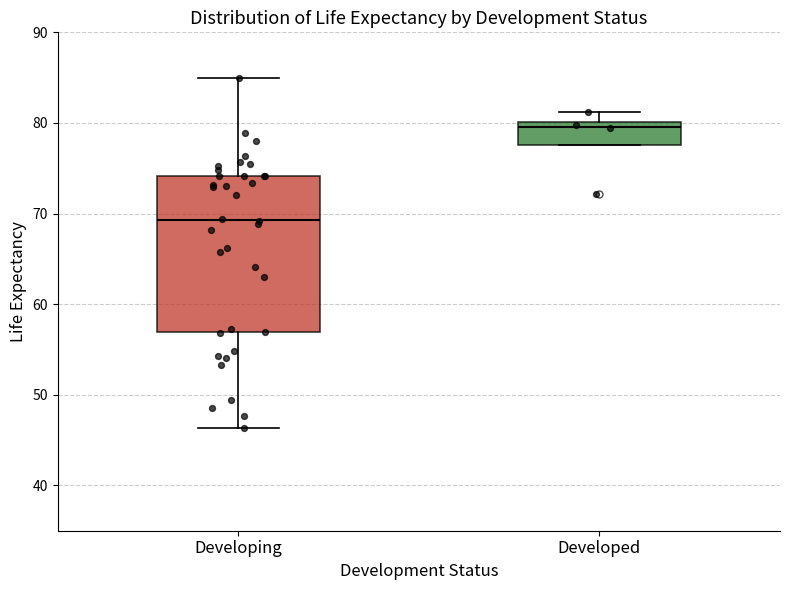

Which box has the lowest median line?

Developing